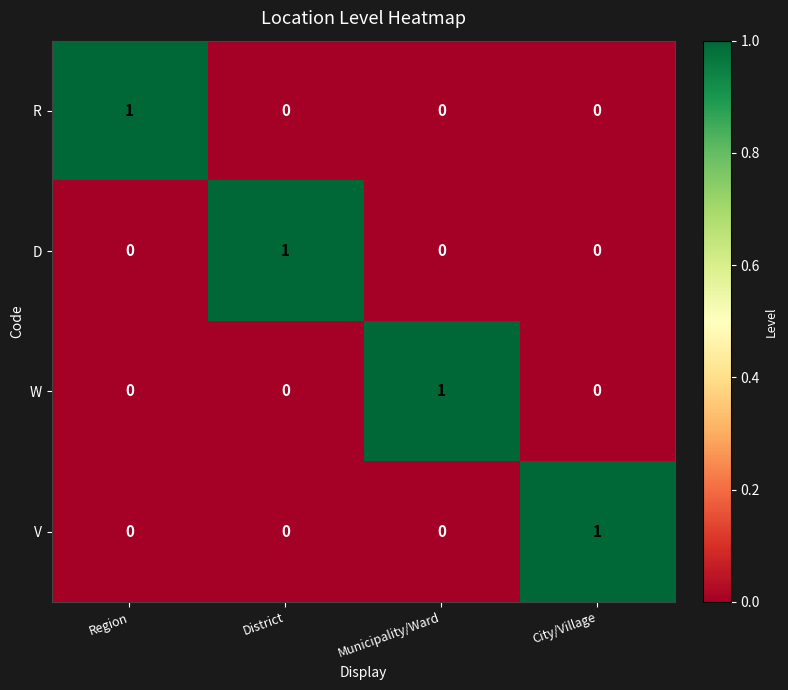

At which label does W reach its peak?

Municipality/Ward